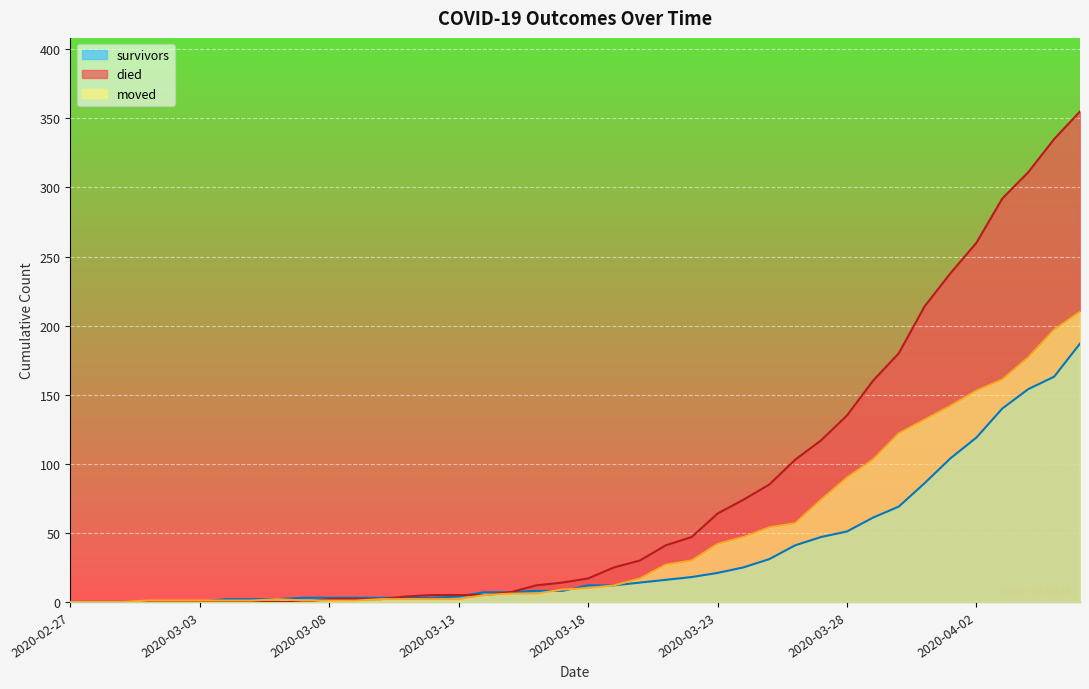

How many categories are shown in the chart?

40